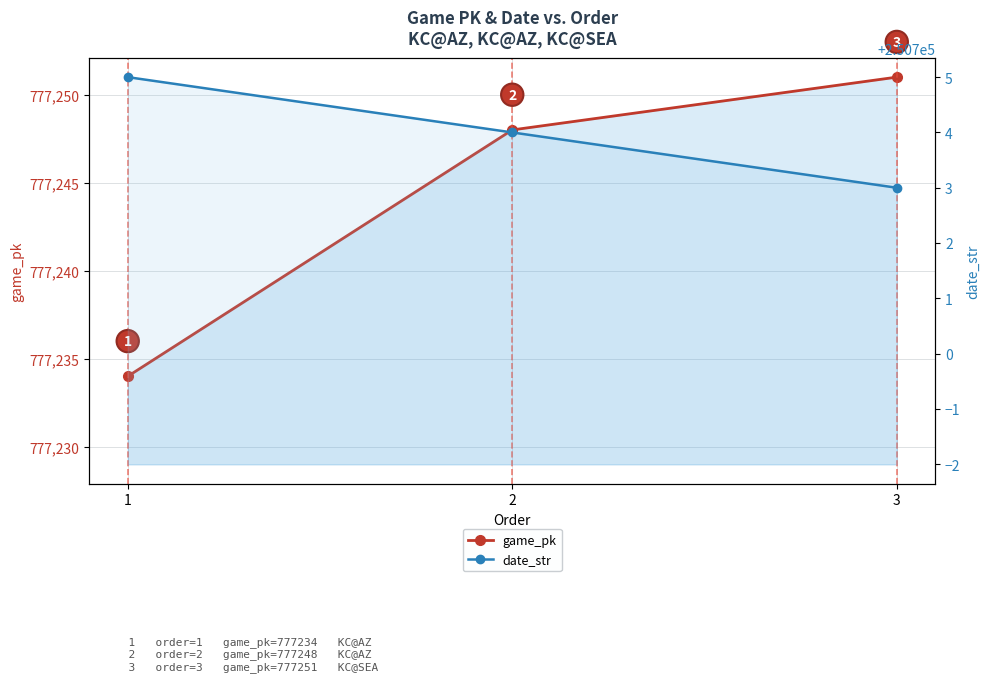

Does the chart display data point markers on the line(s)?

Yes